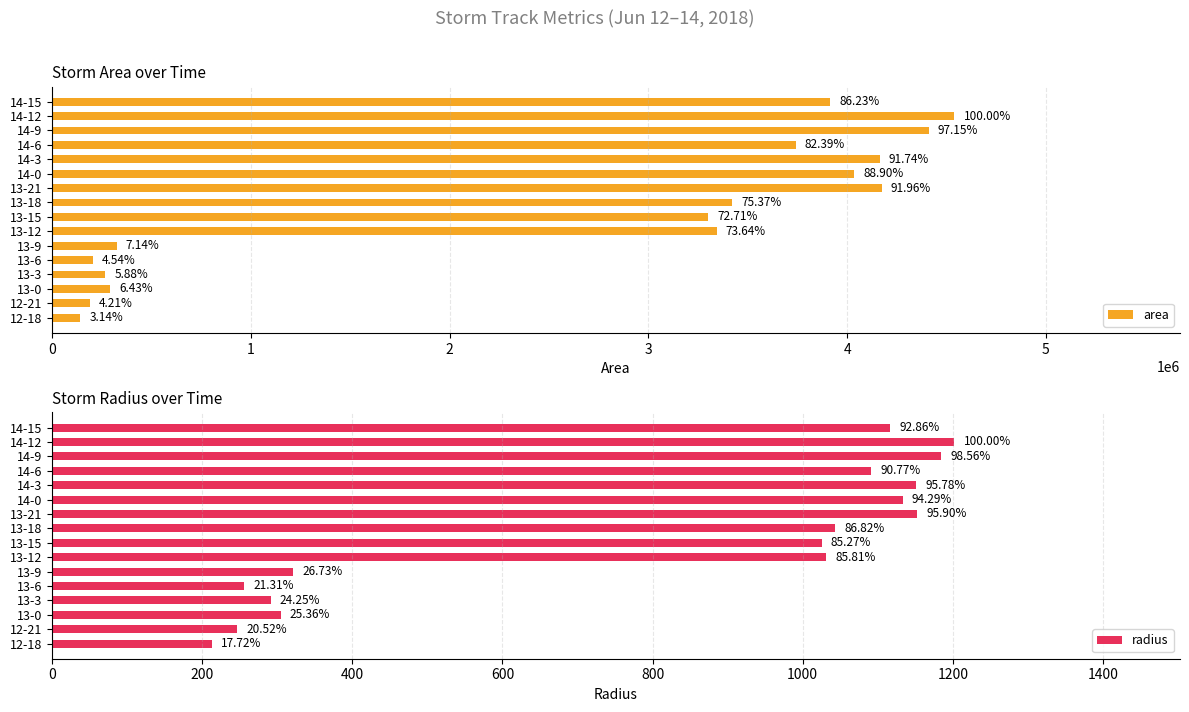

Is the value of area at 13-9 greater than the value of radius at 12-18?

Yes